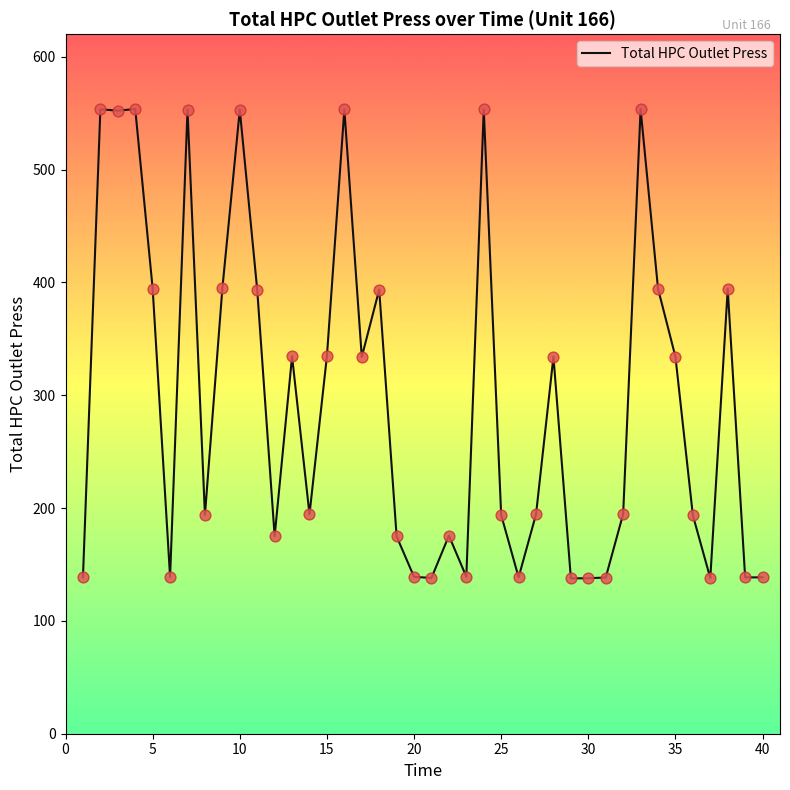

What is the greatest value displayed?

553.6